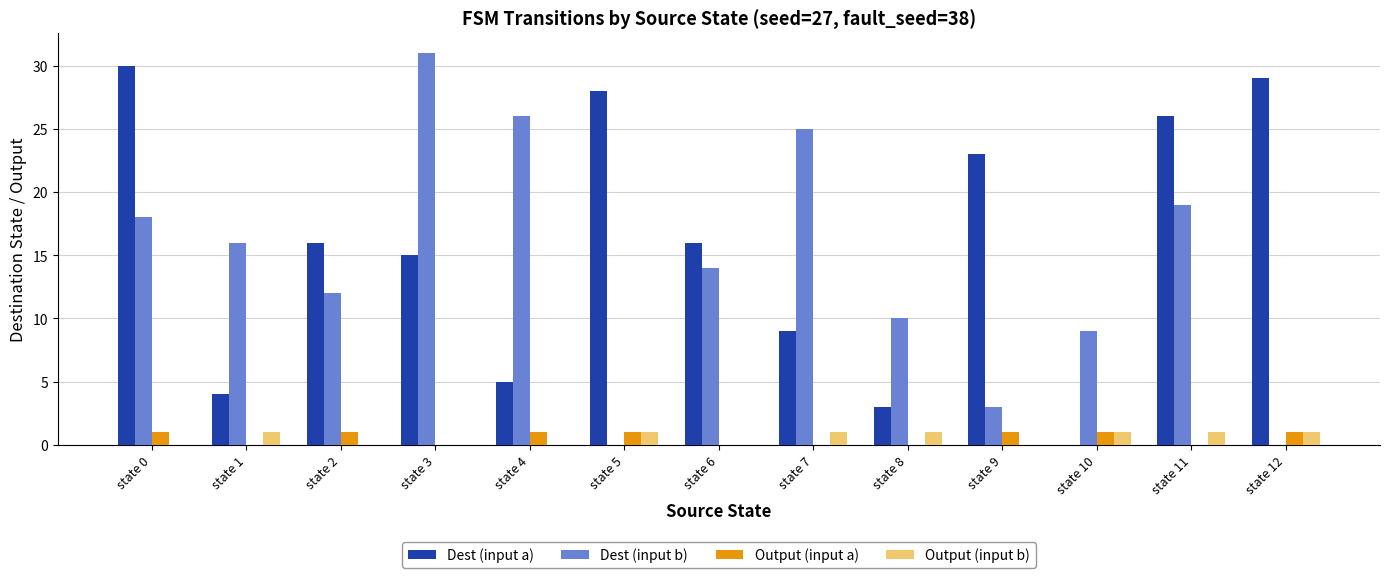

Which series has the largest total across all categories?

Dest (input a)